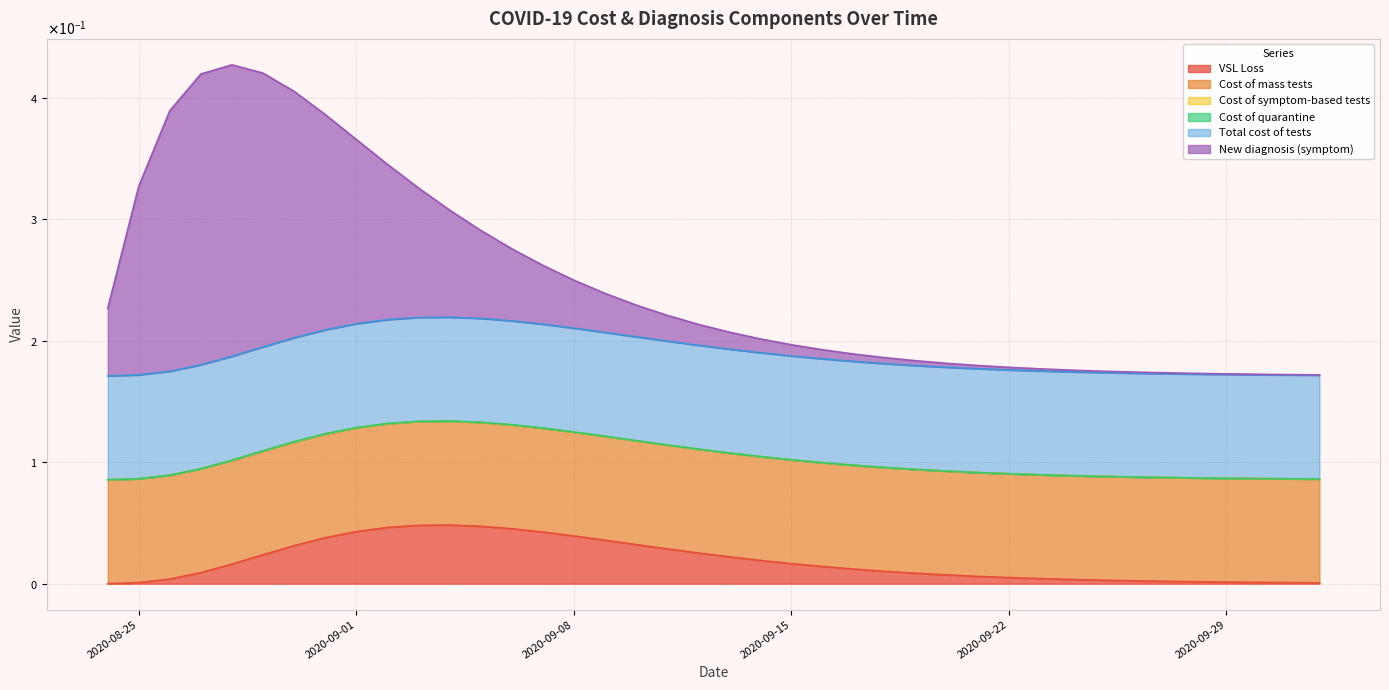

How many categories are shown in the chart?

40